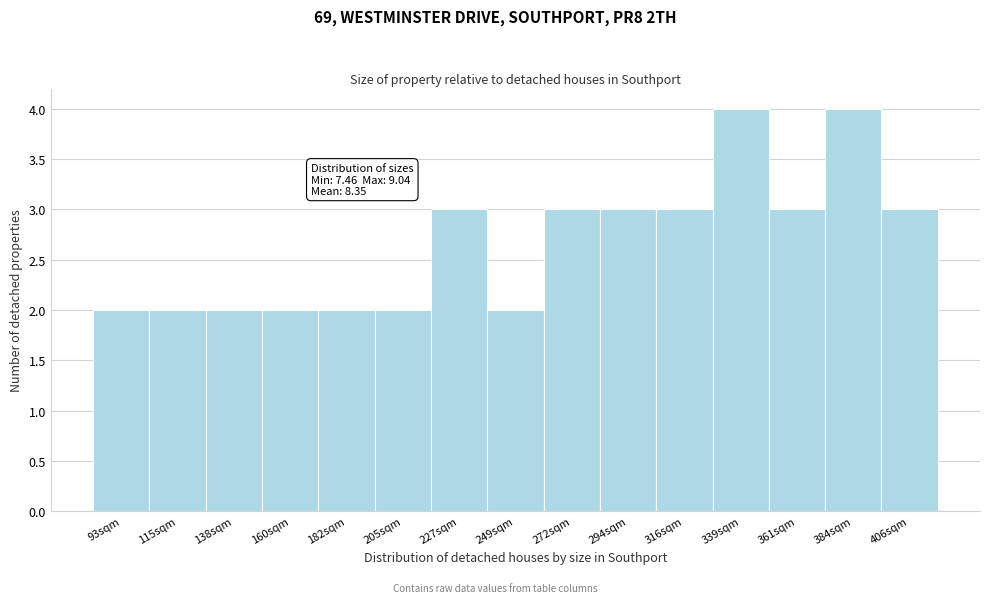

Reading right to left, extract all data points from this chart.

406sqm=3	384sqm=4	361sqm=3	339sqm=4	316sqm=3	294sqm=3	272sqm=3	249sqm=2	227sqm=3	205sqm=2	182sqm=2	160sqm=2	138sqm=2	115sqm=2	93sqm=2